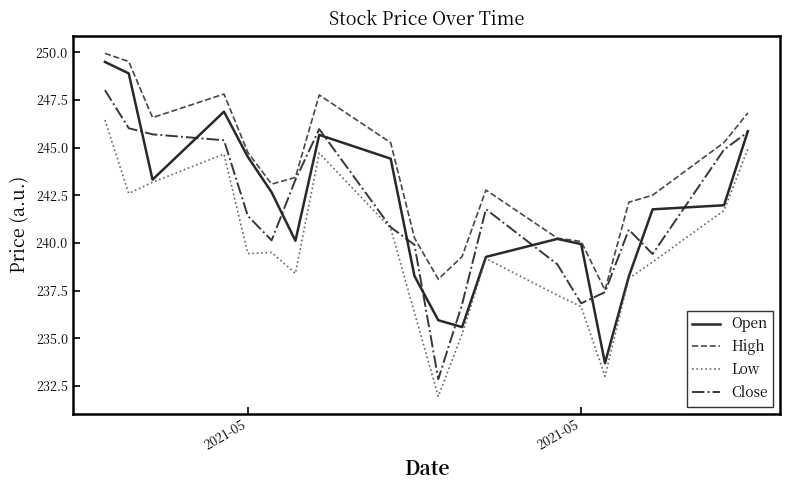

Which series has the largest total across all categories?

High